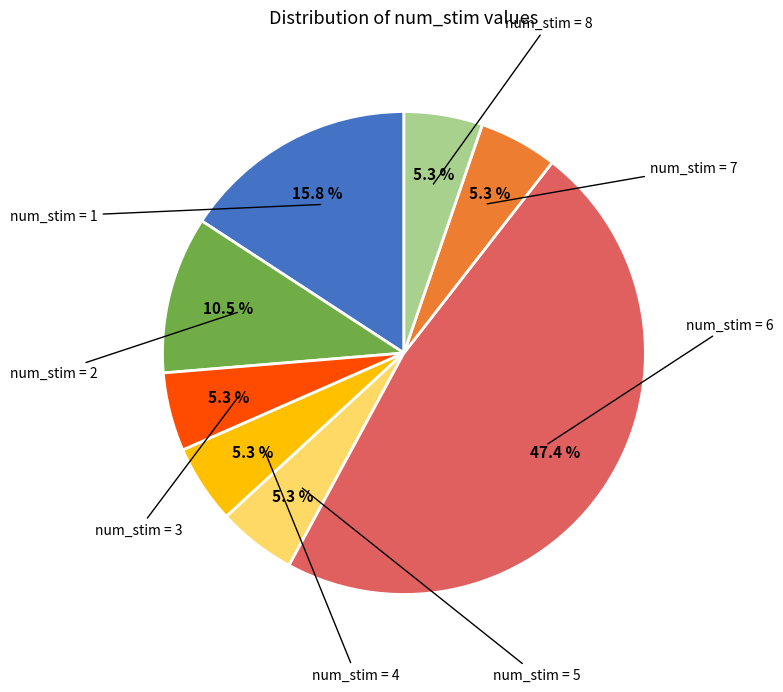

Is there any slice that represents more than half of the pie?

No